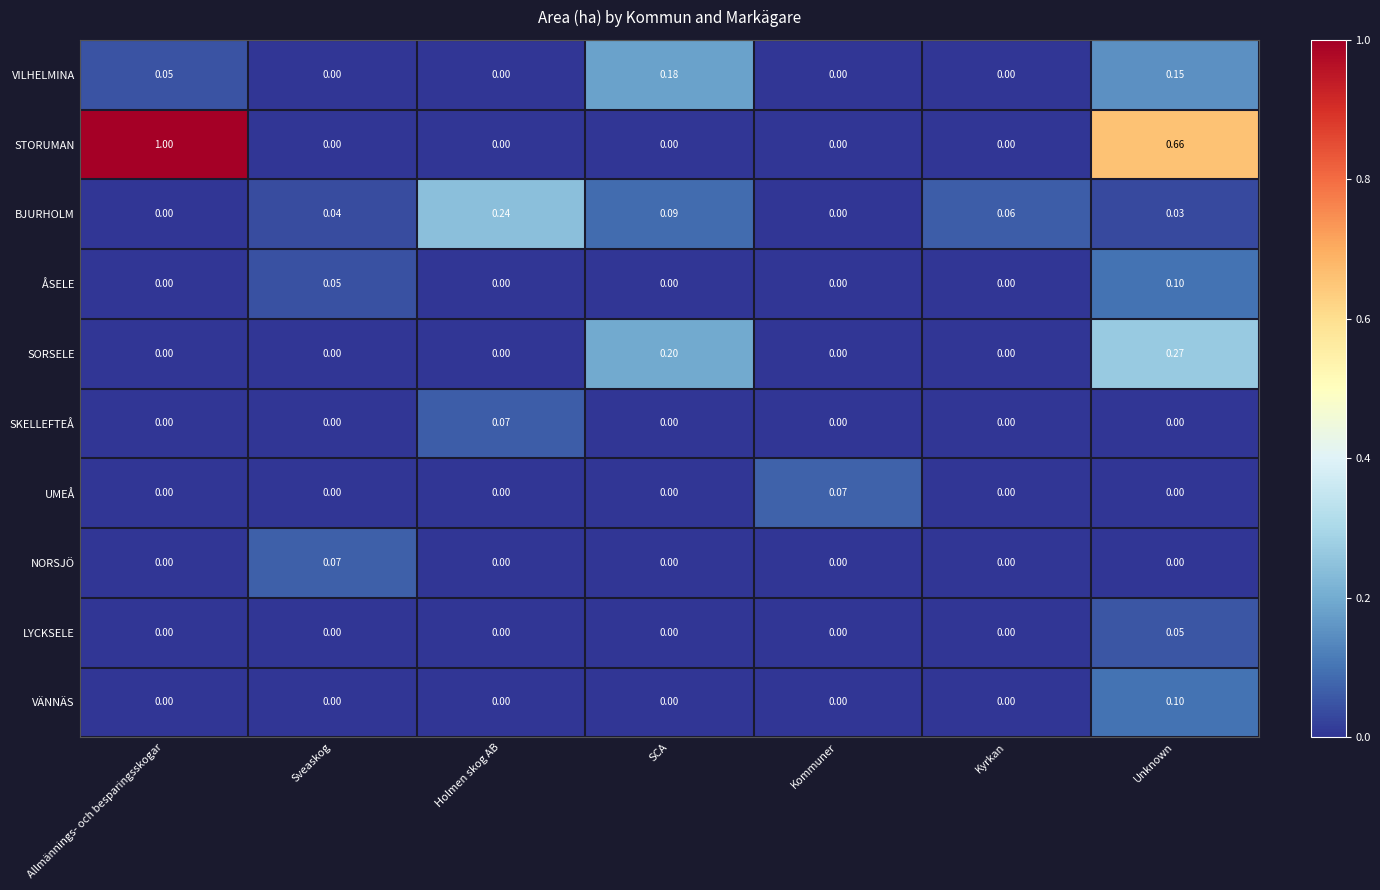

At how many categories does at least one series exceed 0?

7